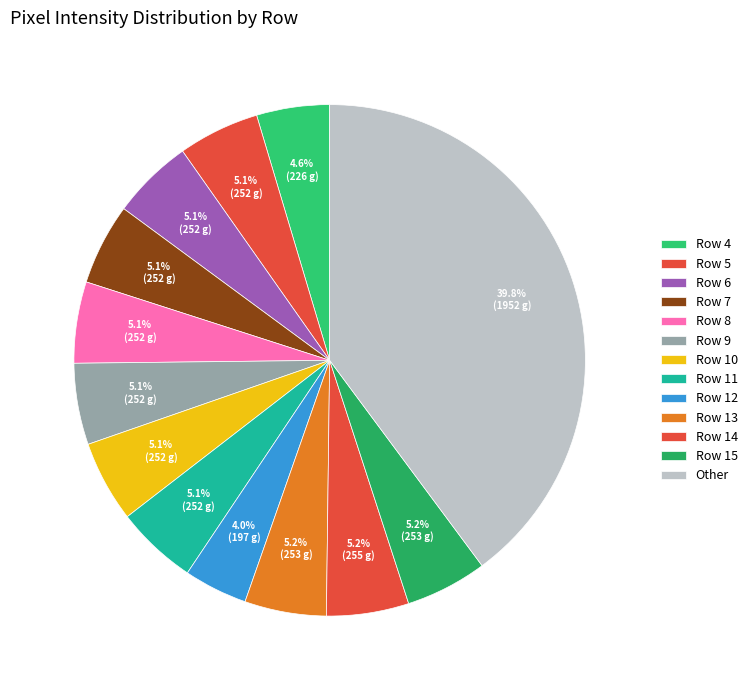

How many segments does this pie chart have?

13